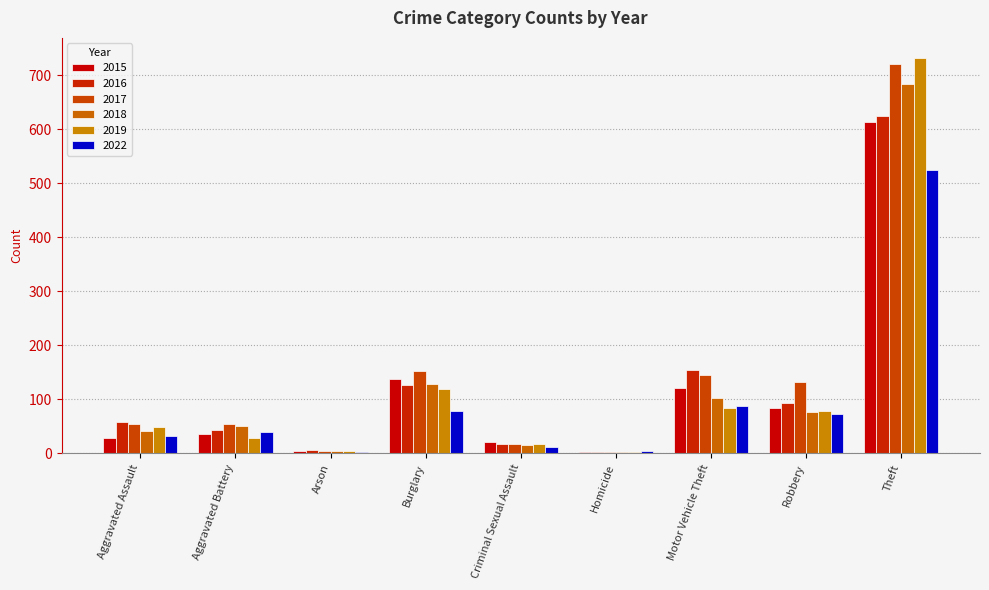

The 2022 series shows 8 at Homicide. True or false?

False